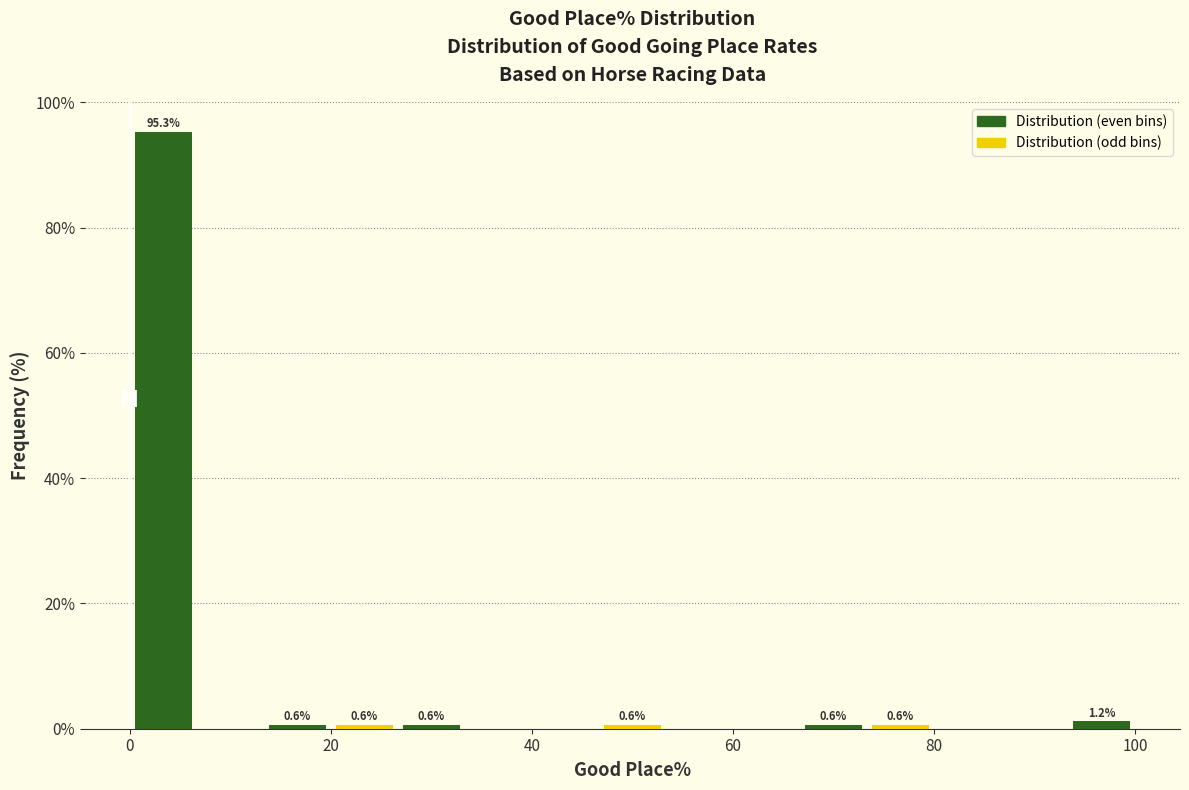

Around what value on the x-axis is the tallest bar? Give the approximate position of its centre, as read against the axis.

4